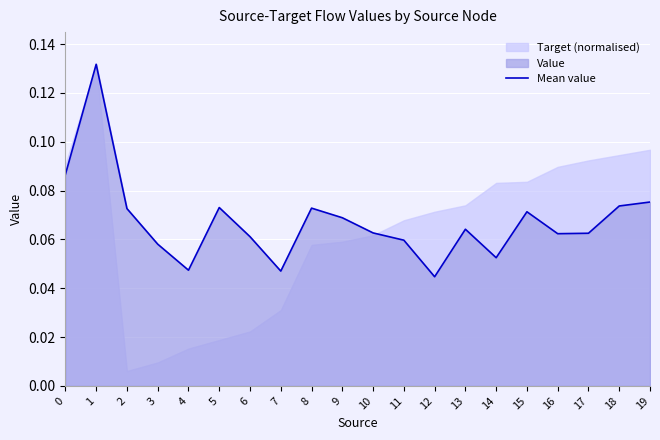

True or false: the data shows 0.1 at 11.

False